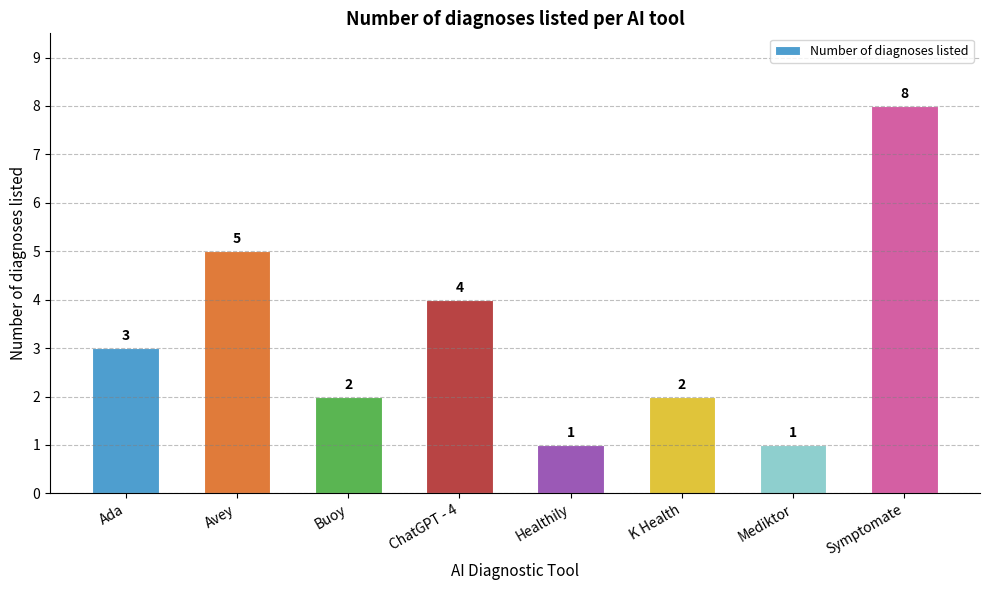

True or false: the data shows 1 at Healthily.

True